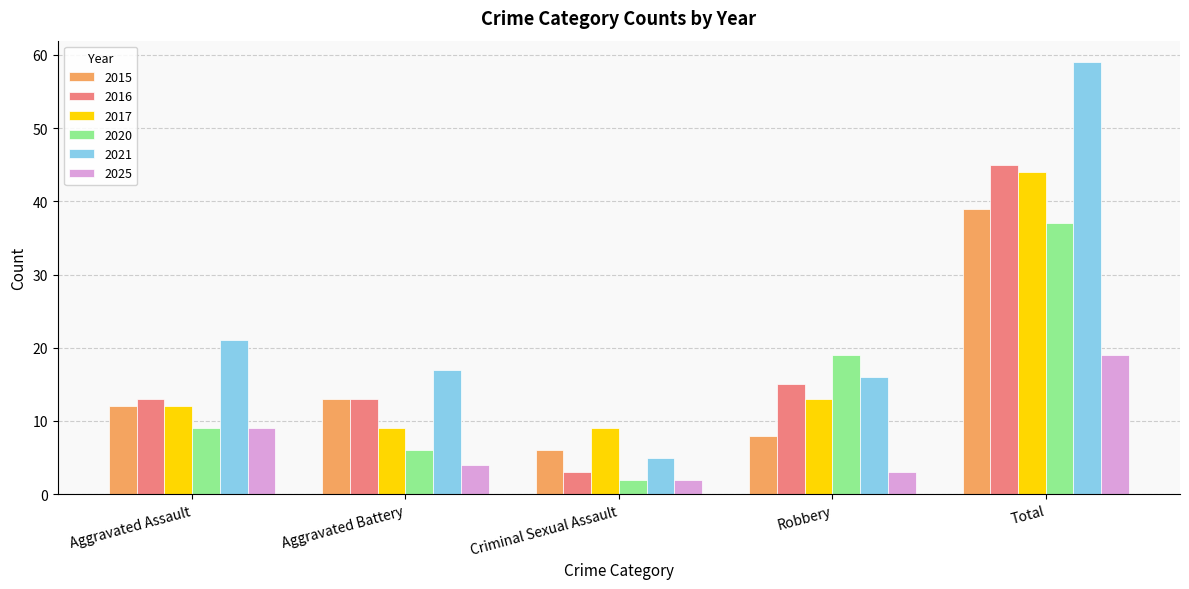

What is the label of the 2nd bar from the left?

Aggravated Battery